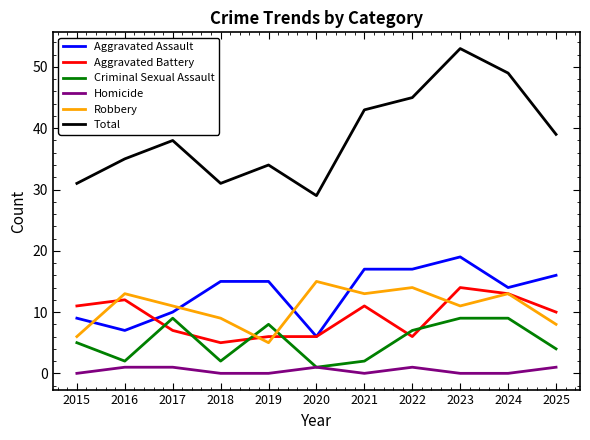

What is the difference between the maximum and minimum values in the Total series?

24